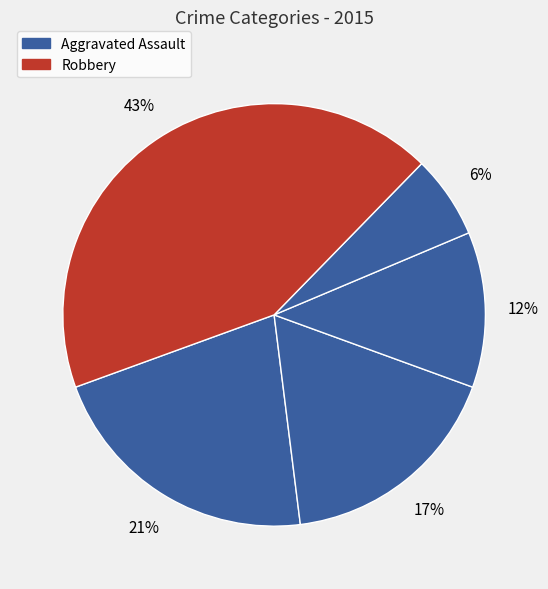

Does any single category account for the majority?

No